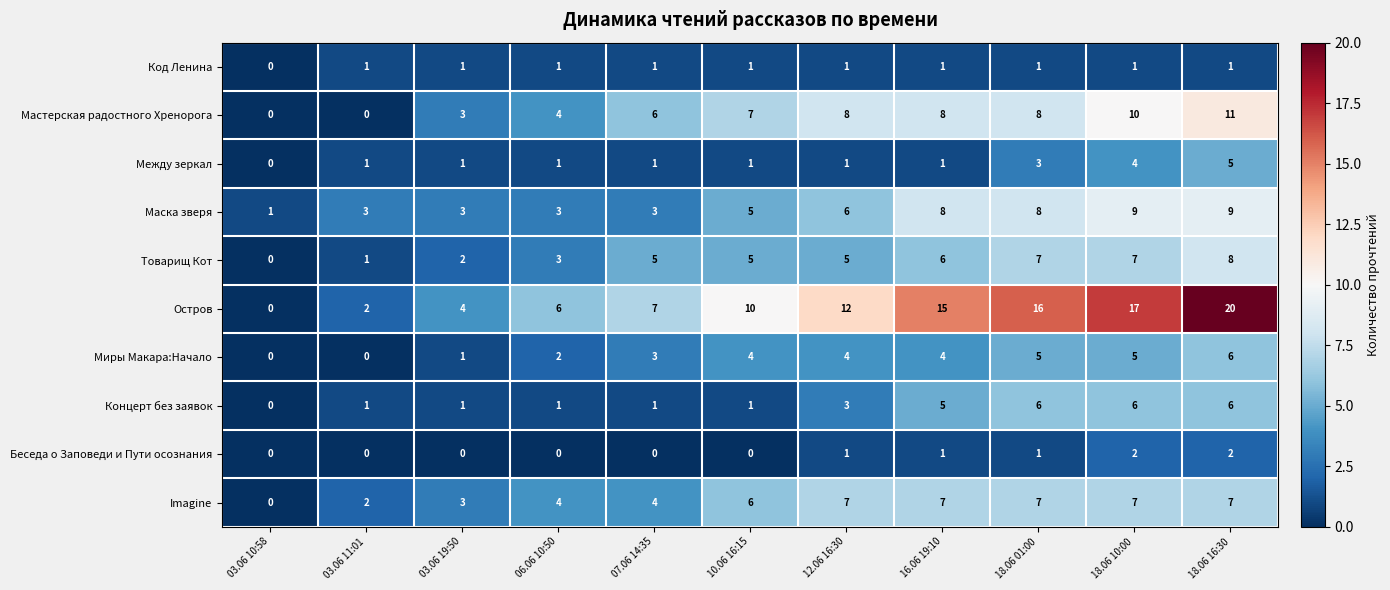

At which label does Imagine reach its minimum?

03.06 10:58